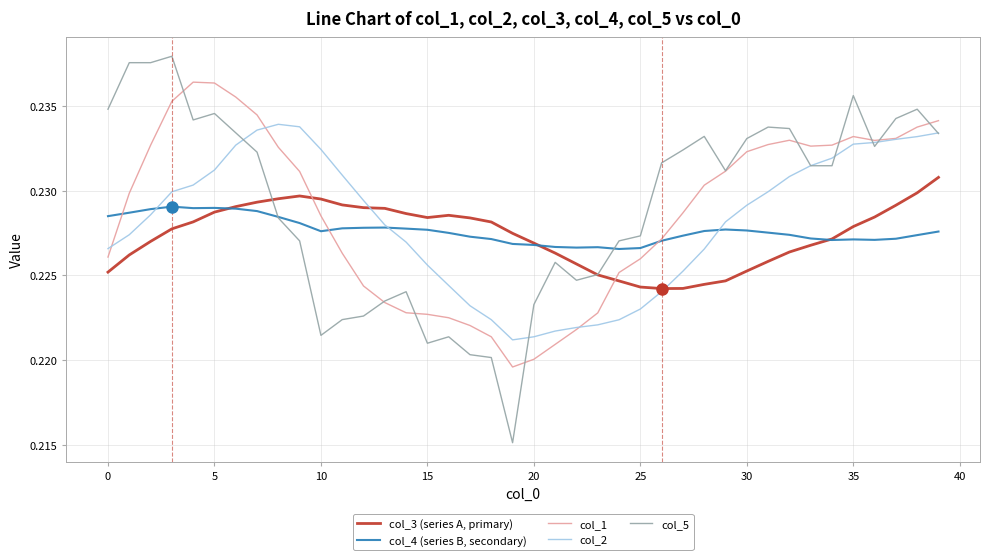

True or false: col_3 (series A, primary) and col_4 (series B, secondary) cross at least once.

True